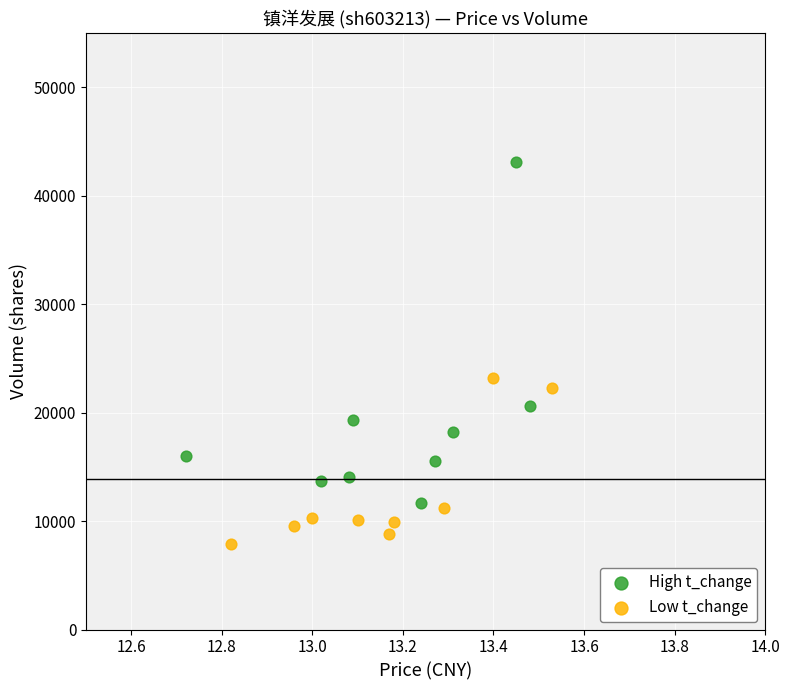

Which series contains the highest Y value?

High t_change